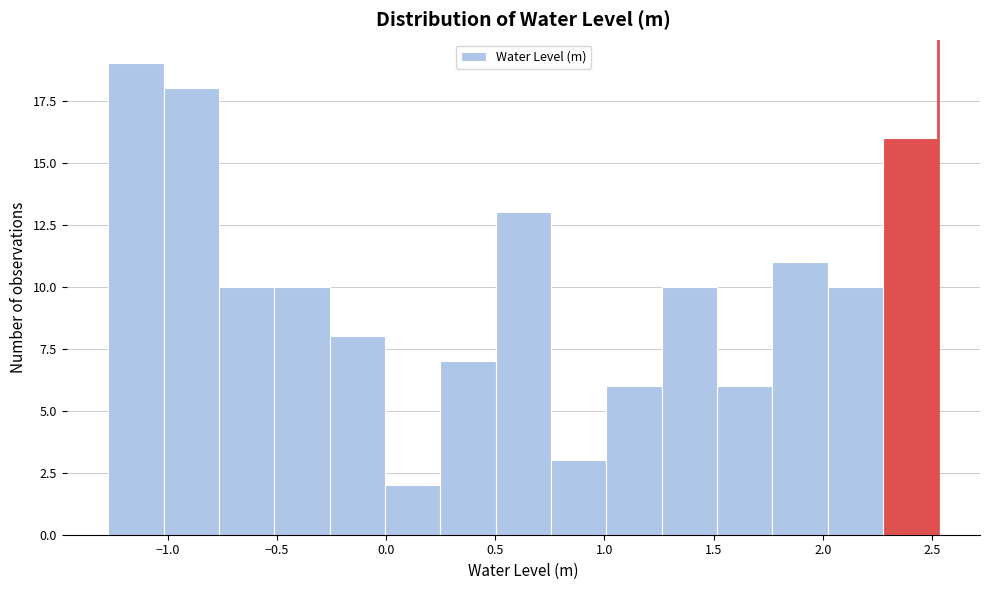

Over which range of the x-axis is the bar tallest?

-1.25 to -1.00